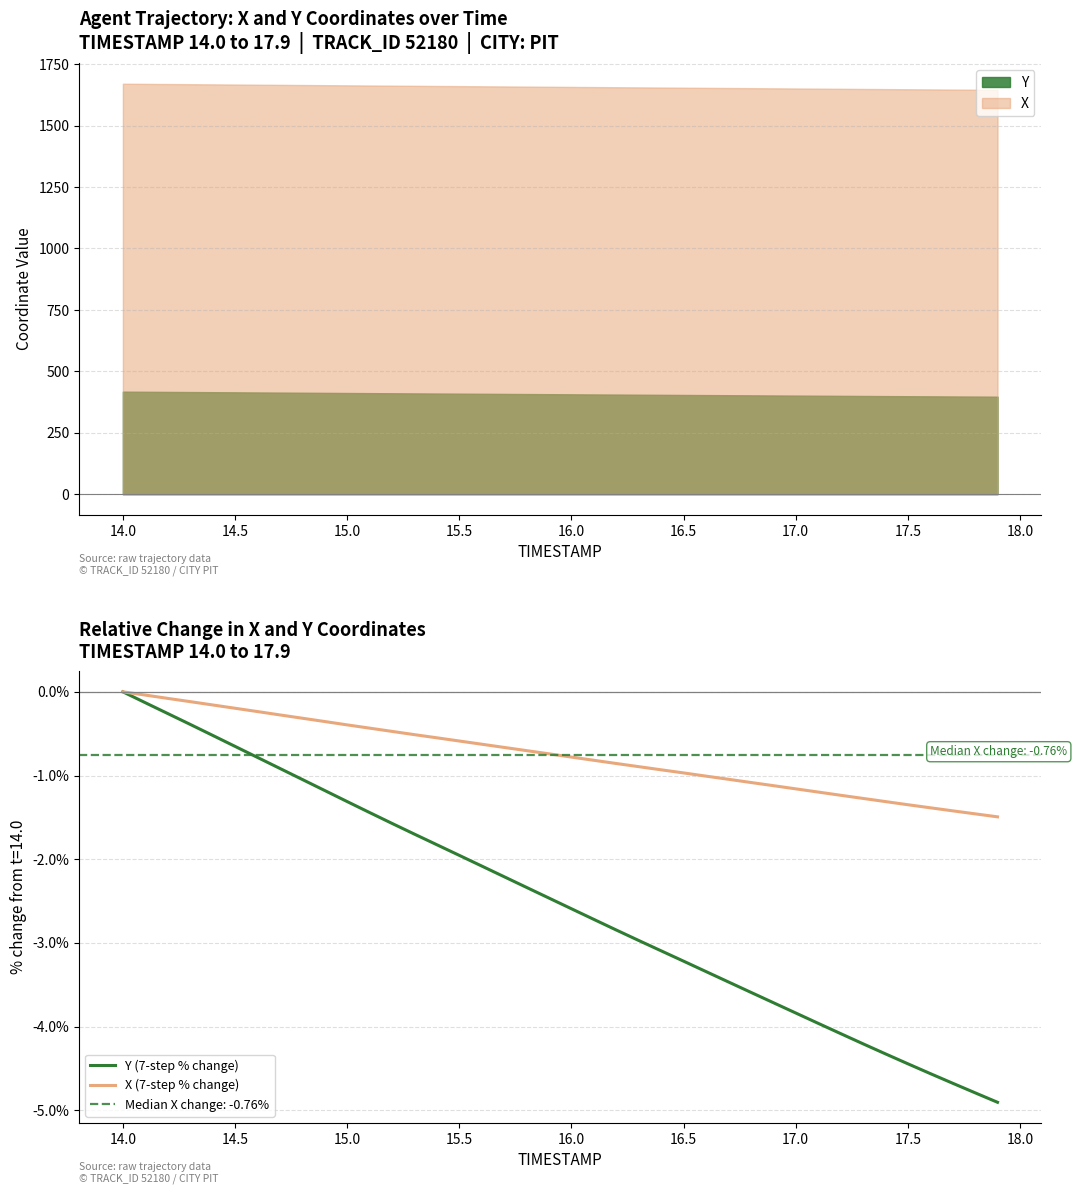

The Y (7-step % change) series shows -2.6 at 16.0. True or false?

True